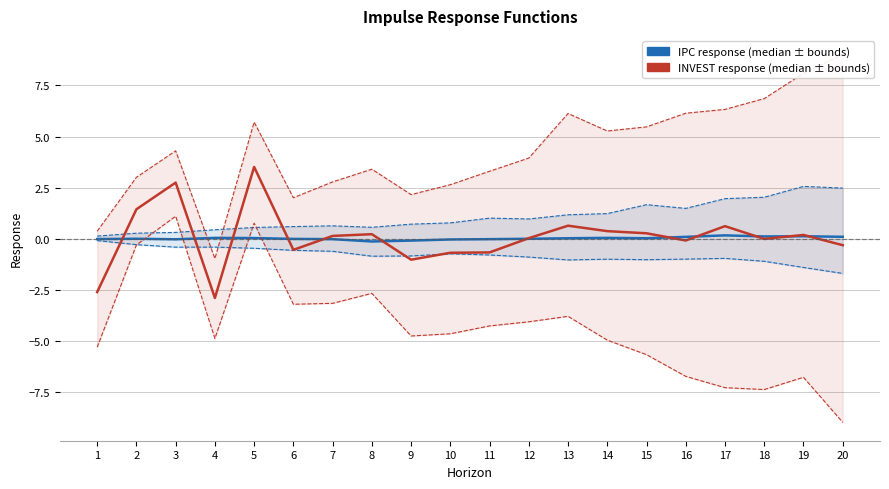

Rank the categories by median (IPC) value from highest to lowest.

17, 19, 18, 20, 16, 14, 4, 5, 13, 15, 2, 12, 6, 1, 11, 7, 3, 10, 9, 8